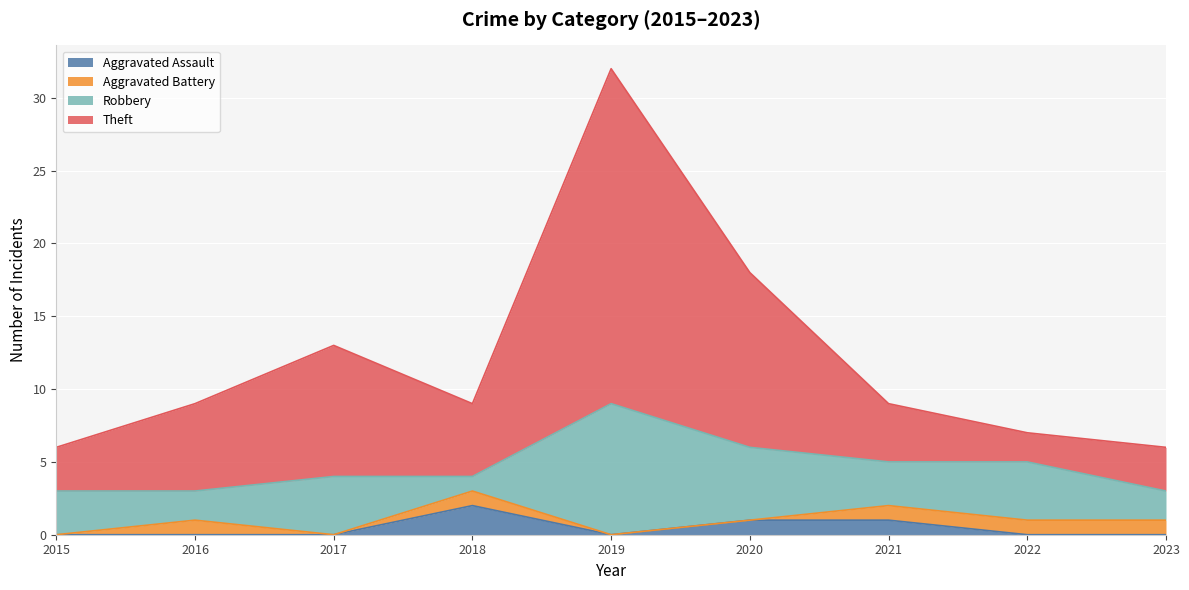

True or false: Theft has more than 0 interior local peaks.

True